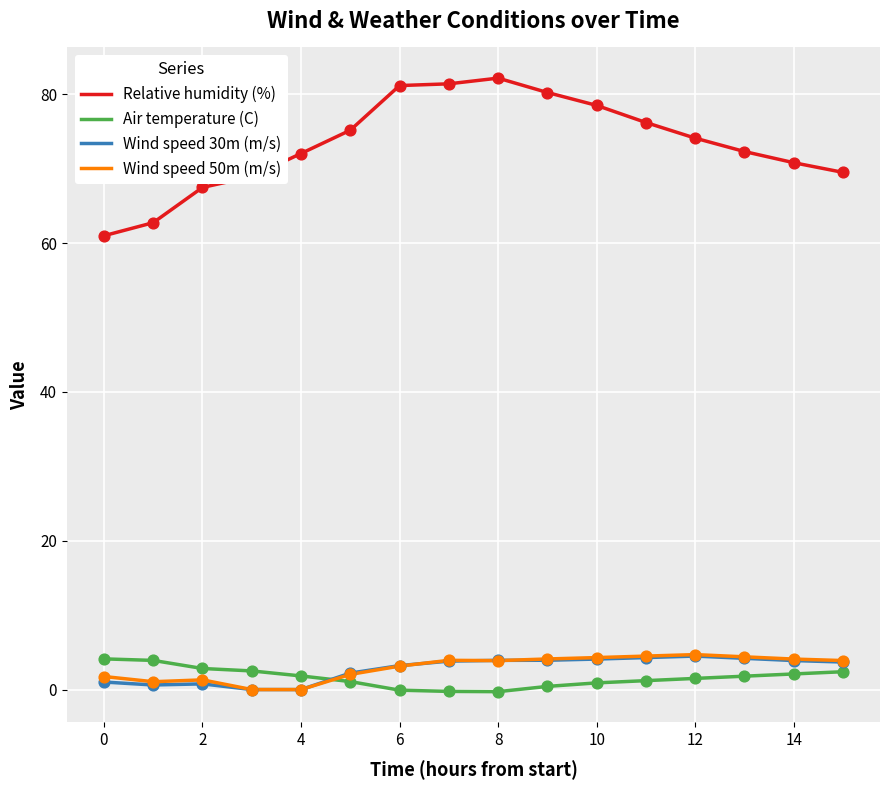

What are all the series names shown in the legend?

Relative humidity (%), Air temperature (C), Wind speed 30m (m/s), Wind speed 50m (m/s)